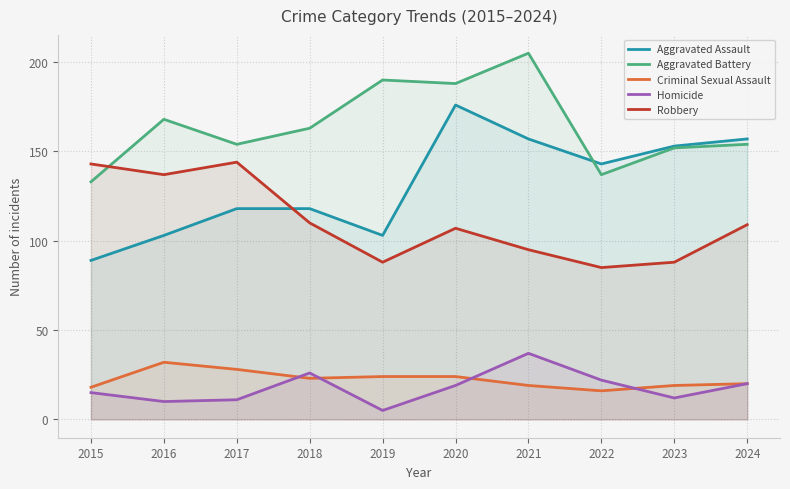

What is the average value of the Homicide series?

18